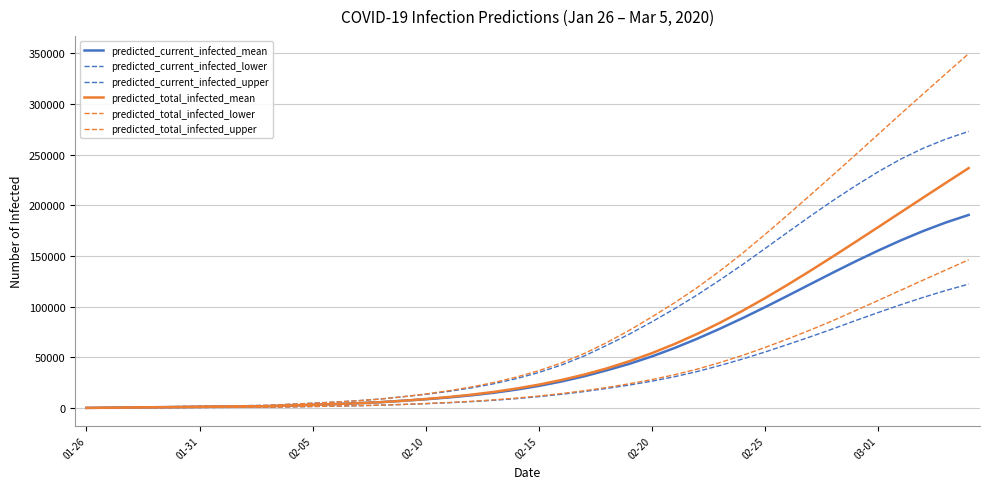

What is the value of the predicted_current_infected_upper point at the 4th from the left?

1200